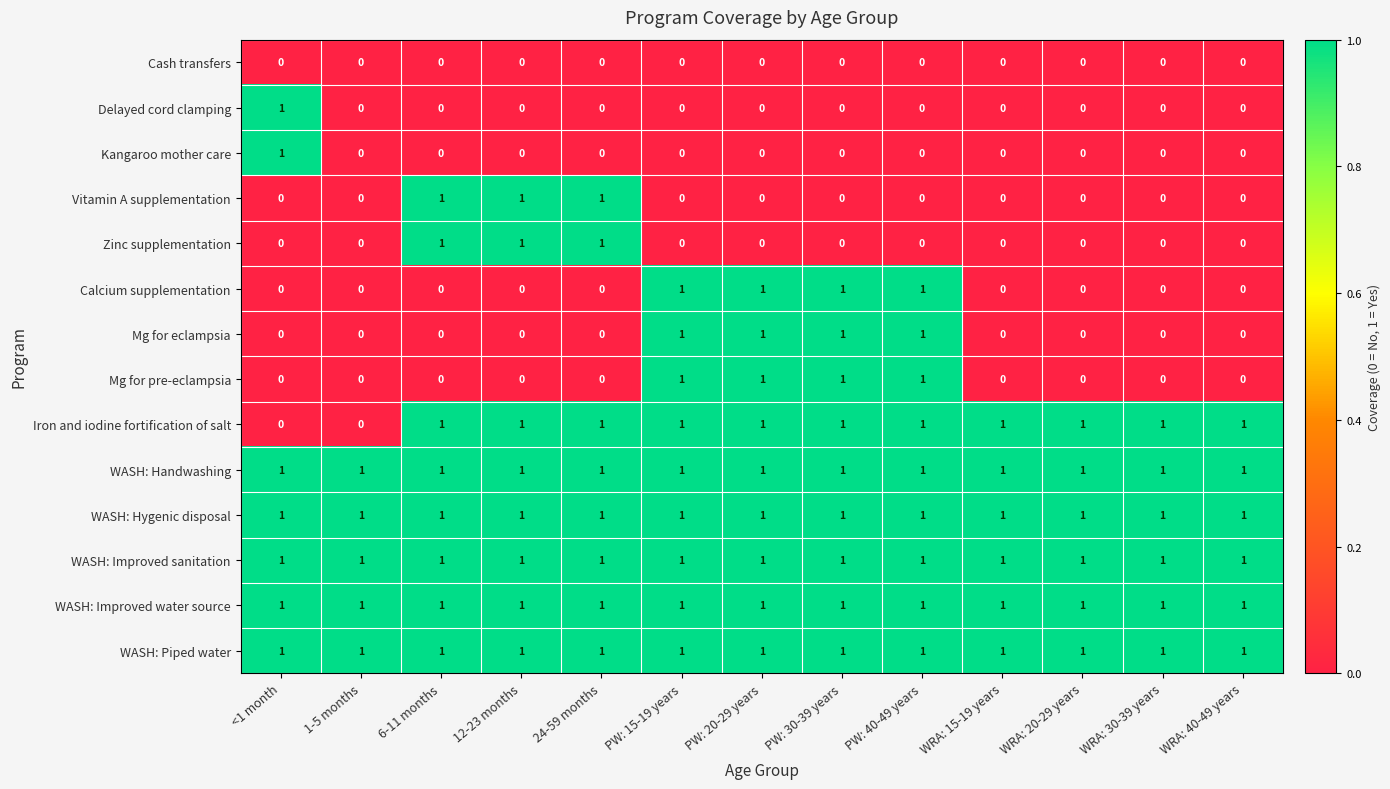

What is the total value across all series at WRA: 30-39 years?

6